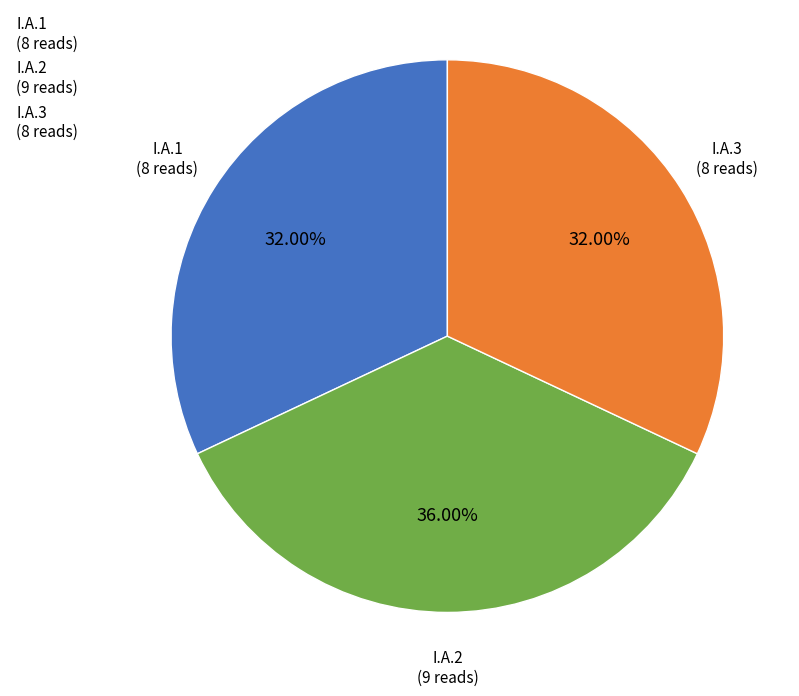

Count the number of slices in the pie.

3